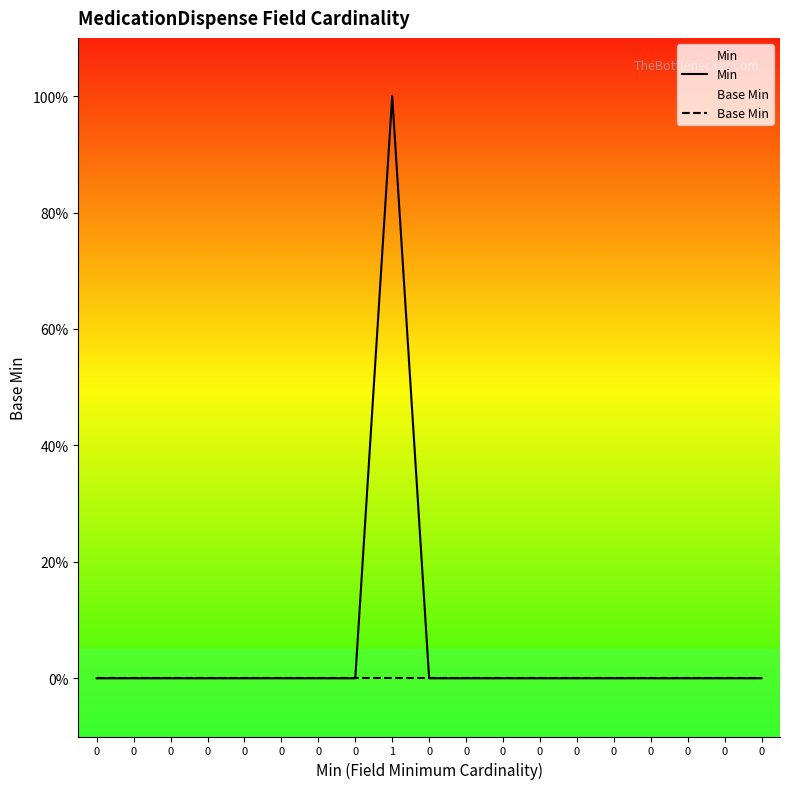

How many data points in Min are above 0?

1